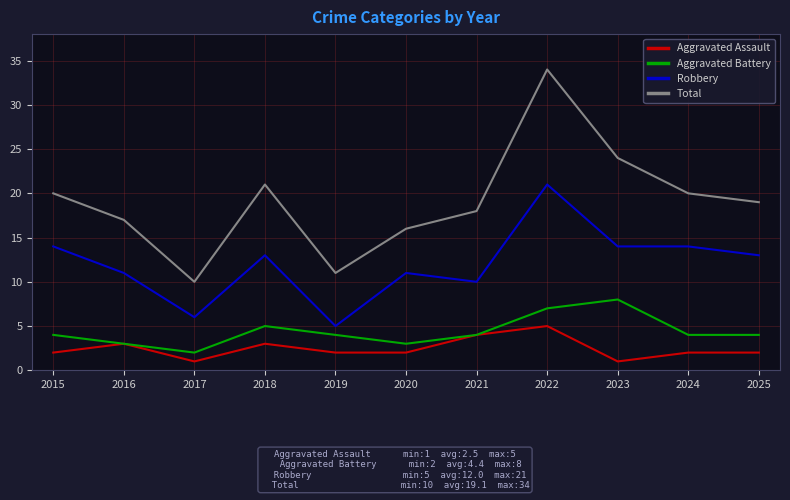

What is the difference between the Aggravated Battery values at 2017 and 2024?

2